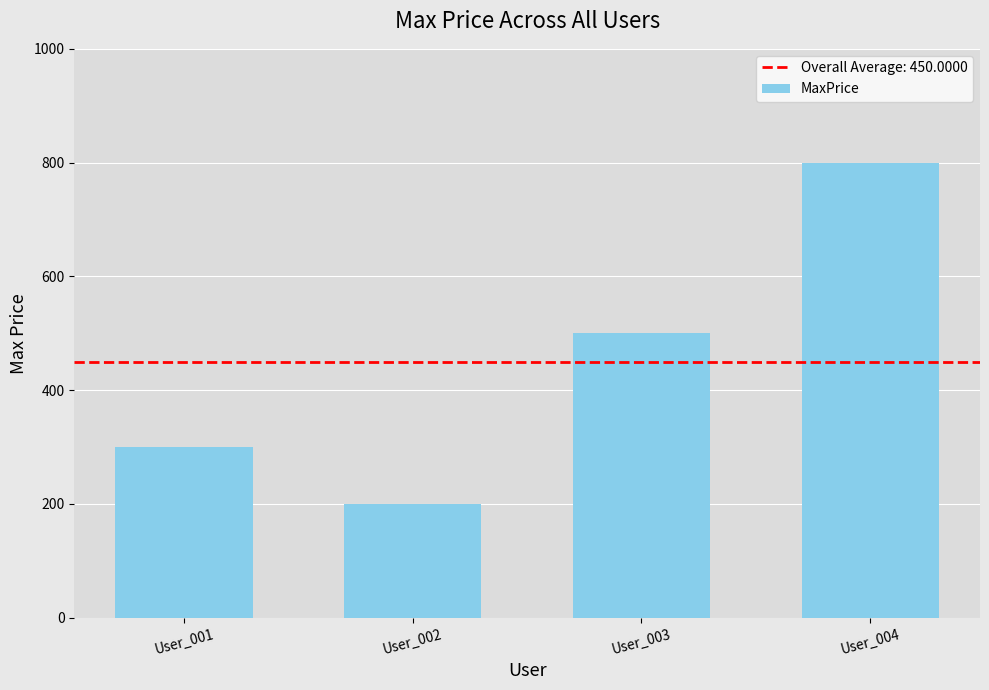

How many data points are less than 500?

2